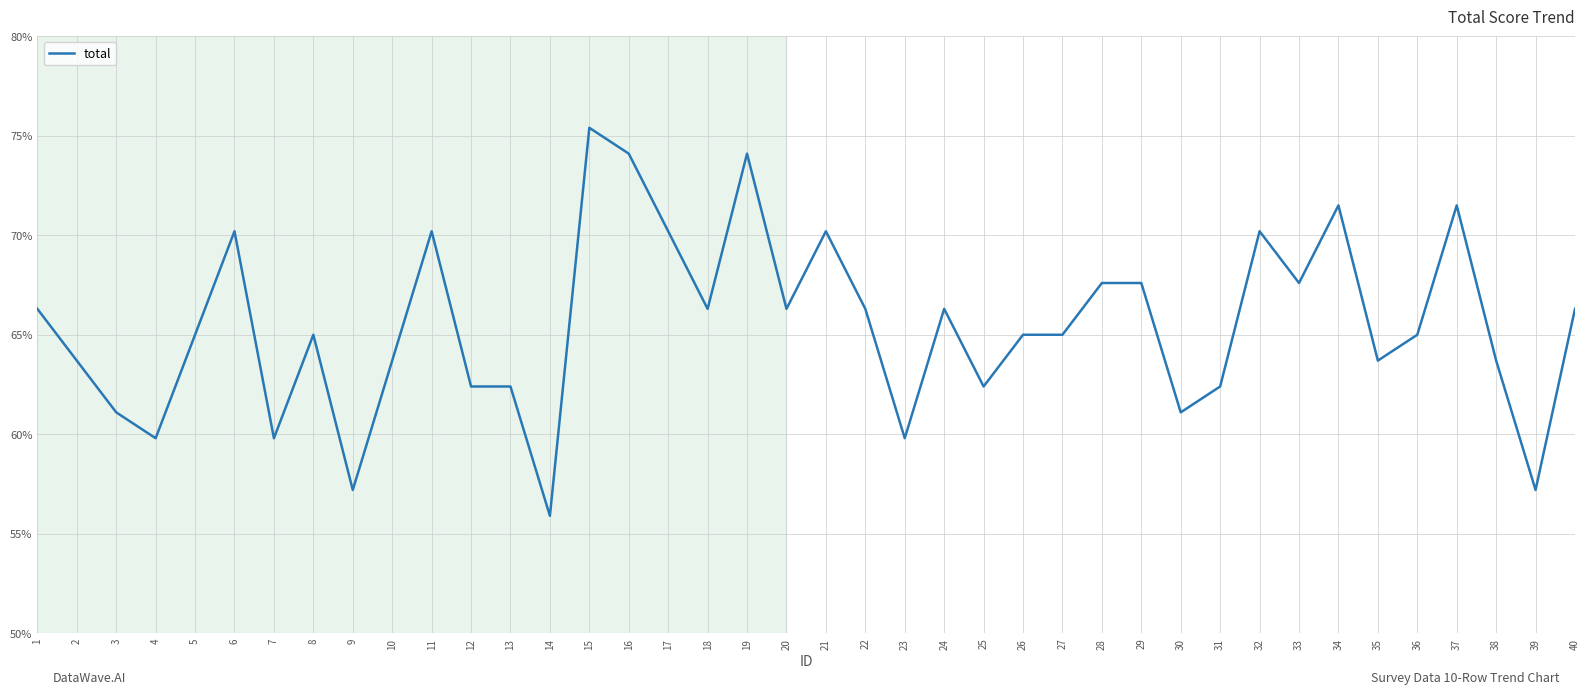

At which category does the data reach its first local peak?

6